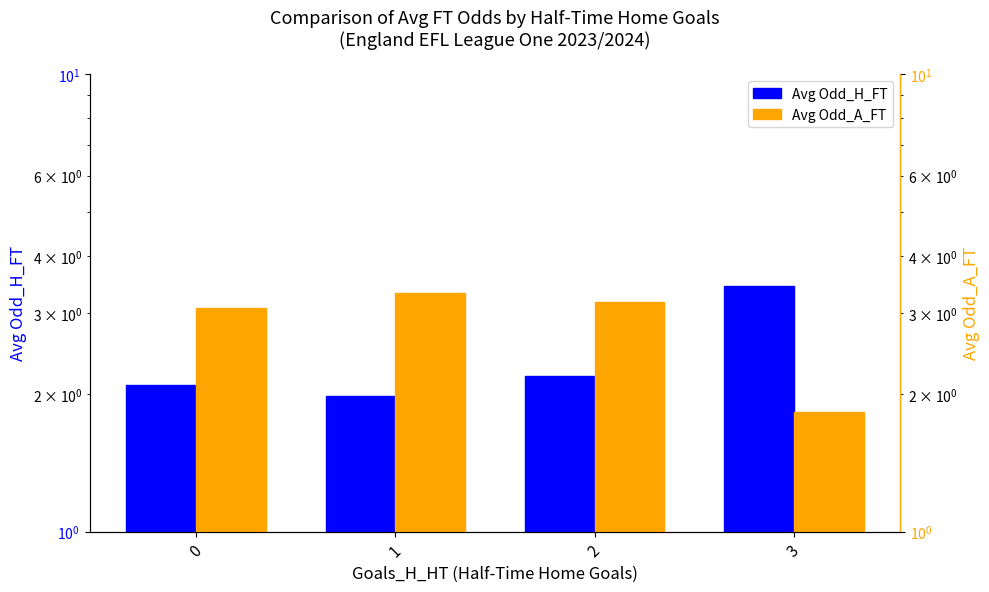

Is the value of Avg Odd_A_FT at 1 greater than the value of Avg Odd_H_FT at 3?

No